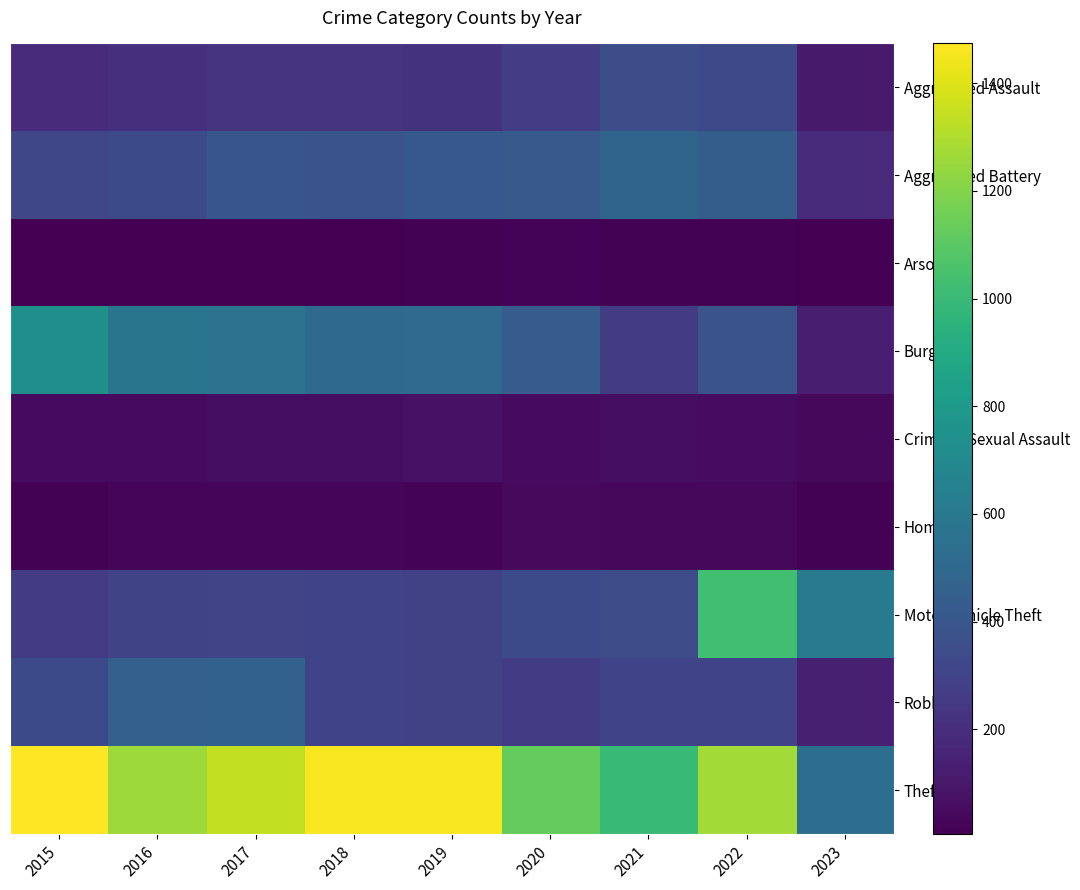

Reading left to right, list all the values displayed in this chart.

Aggravated Assault: 2015=194	2016=206	2017=224	2018=225	2019=223	2020=273	2021=352	2022=327	2023=112
Aggravated Battery: 2015=316	2016=336	2017=400	2018=389	2019=407	2020=416	2021=479	2022=439	2023=181
Arson: 2015=9	2016=7	2017=10	2018=7	2019=12	2020=17	2021=12	2022=11	2023=5
Burglary: 2015=738	2016=576	2017=562	2018=506	2019=517	2020=425	2021=261	2022=382	2023=130
Criminal Sexual Assault: 2015=46	2016=50	2017=61	2018=60	2019=77	2020=48	2021=61	2022=54	2023=35
Homicide: 2015=15	2016=26	2017=33	2018=25	2019=22	2020=41	2021=38	2022=36	2023=11
Motor Vehicle Theft: 2015=263	2016=304	2017=312	2018=298	2019=290	2020=333	2021=348	2022=1027	2023=607
Robbery: 2015=337	2016=454	2017=460	2018=301	2019=287	2020=263	2021=300	2022=303	2023=135
Theft: 2015=1474	2016=1259	2017=1339	2018=1461	2019=1459	2020=1125	2021=998	2022=1271	2023=535